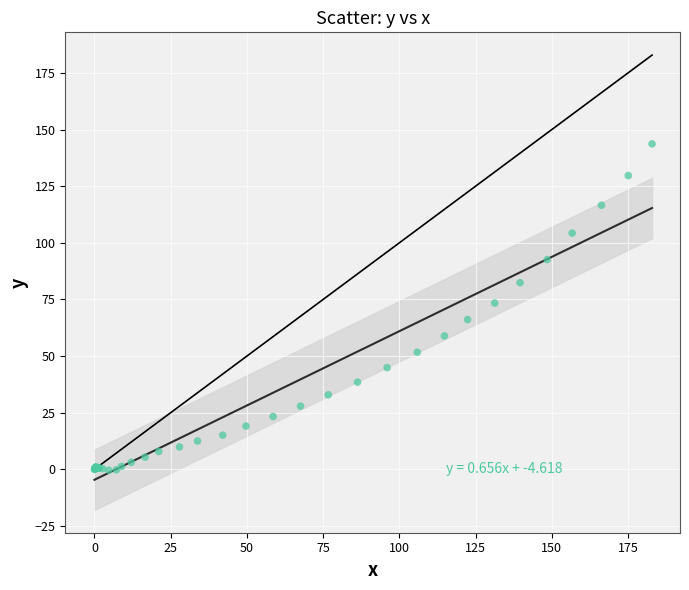

What Y value in the scatter plot is closest to 71?

73.4